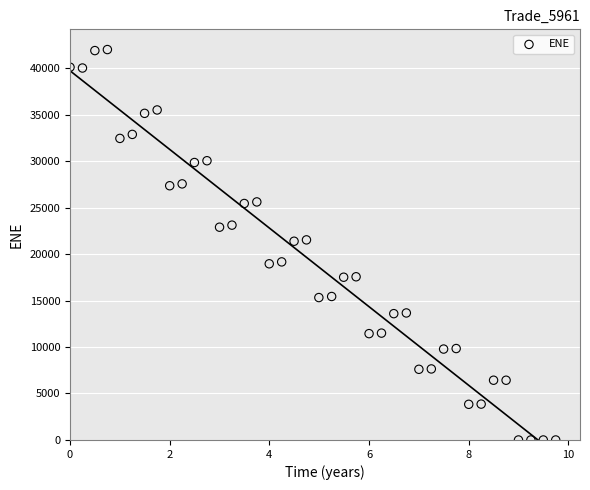

What is the range of X values (max minus min)?

9.7